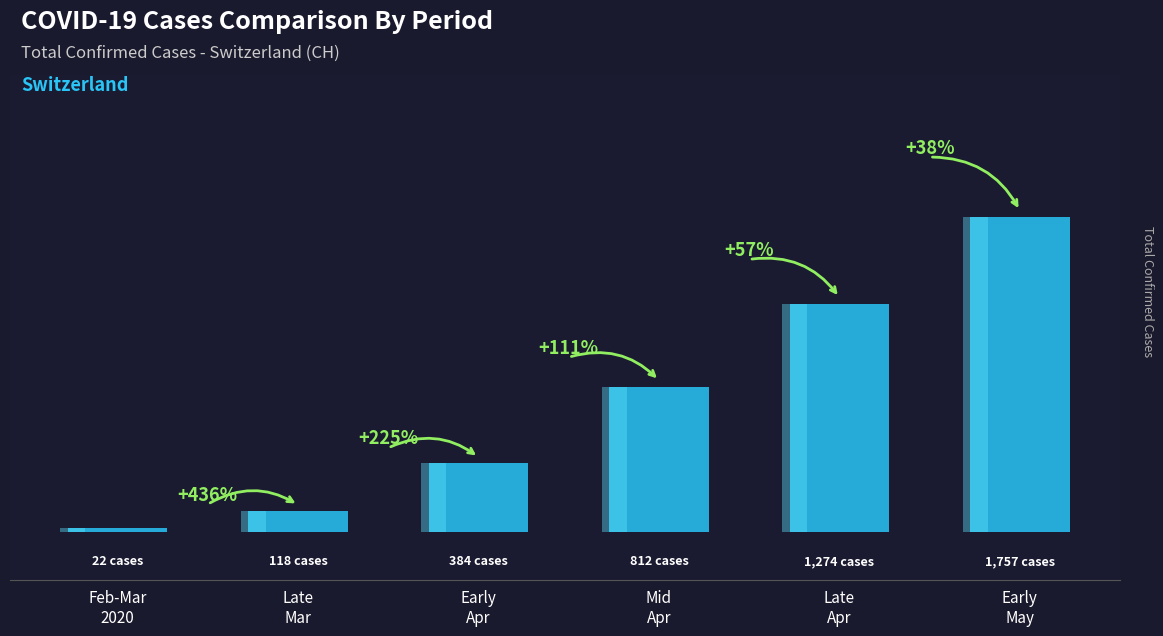

What is the approximate value at Early
May, to the nearest 50?

1750